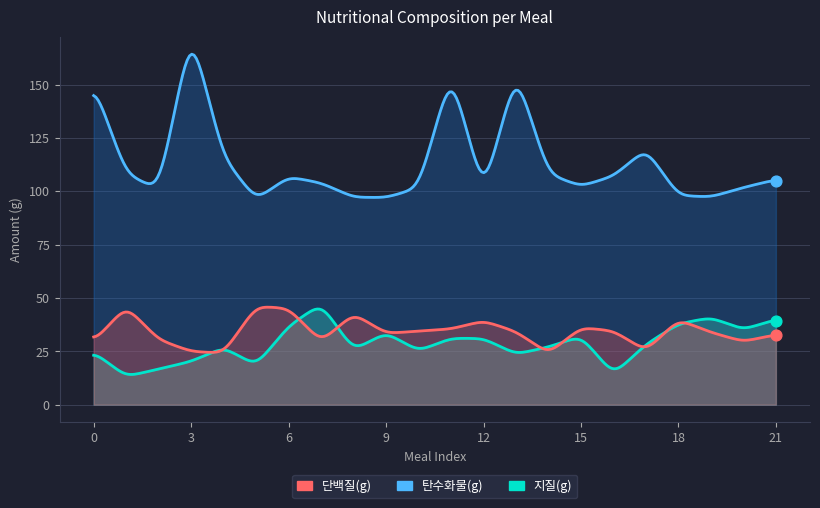

Is the value of 지질(g) at 2 greater than the value of 탄수화물(g) at 12?

No